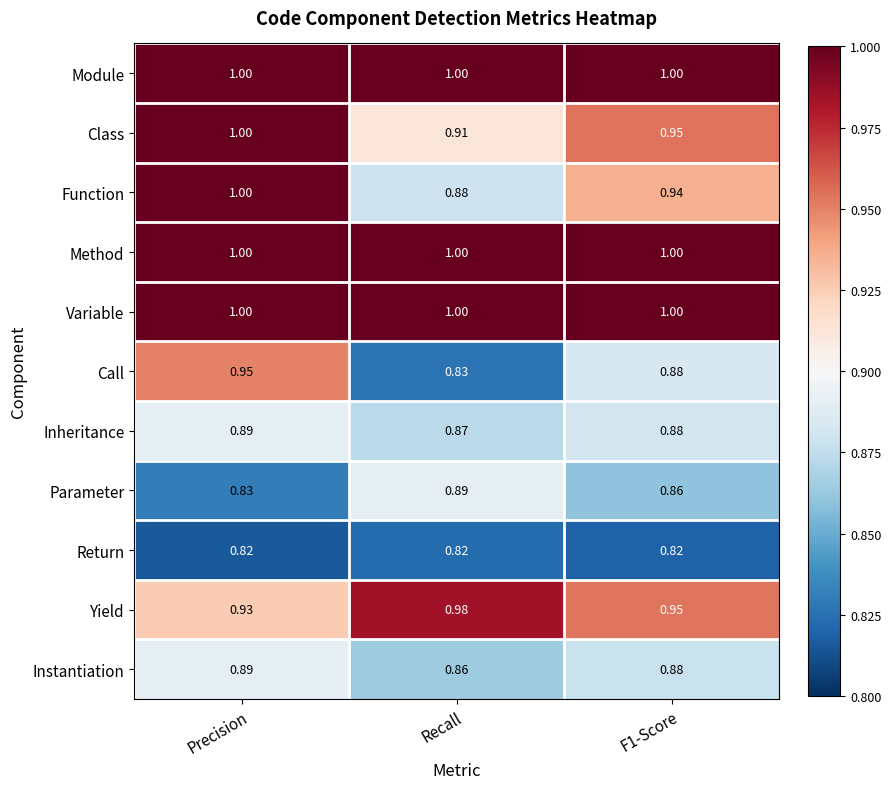

Which category has the lowest value in the Instantiation series?

Recall